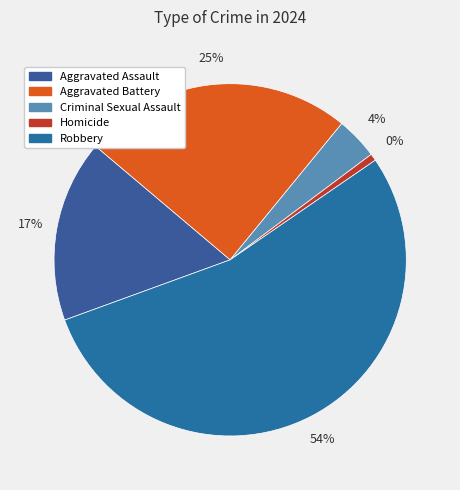

The Aggravated Battery slice represents 17% of the pie. True or false?

False